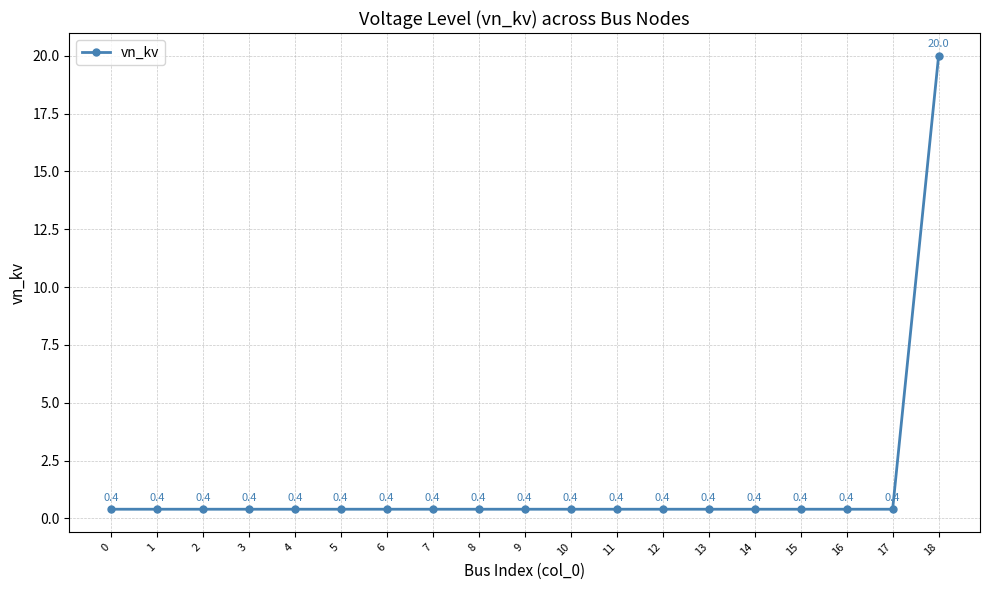

What is the difference between the maximum and minimum values?

19.6